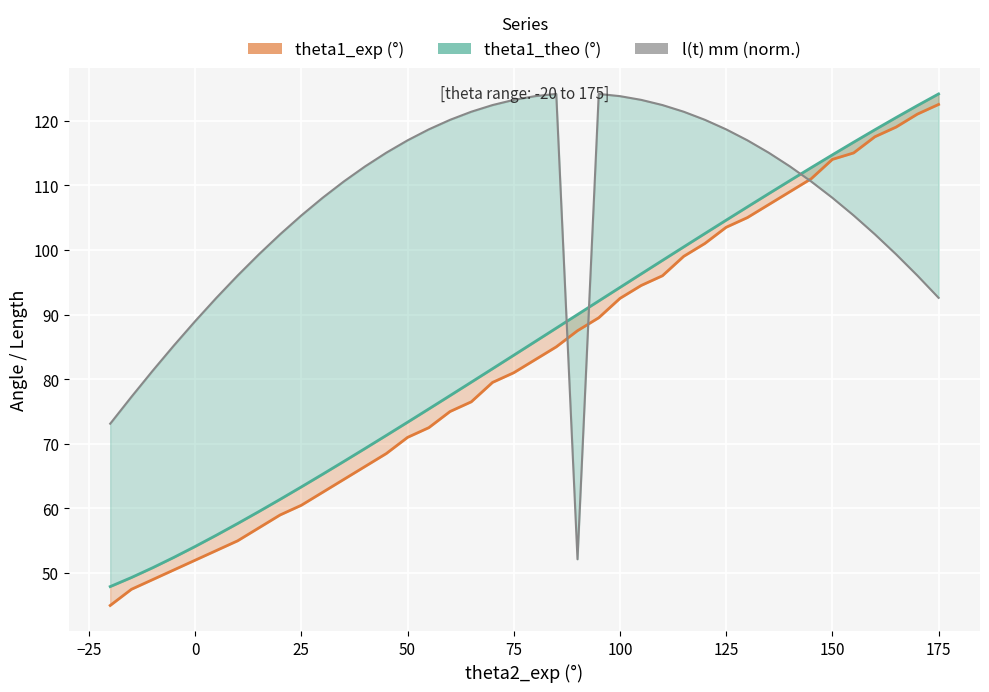

The theta1_theo (°) series shows 28.1 at 50. True or false?

False